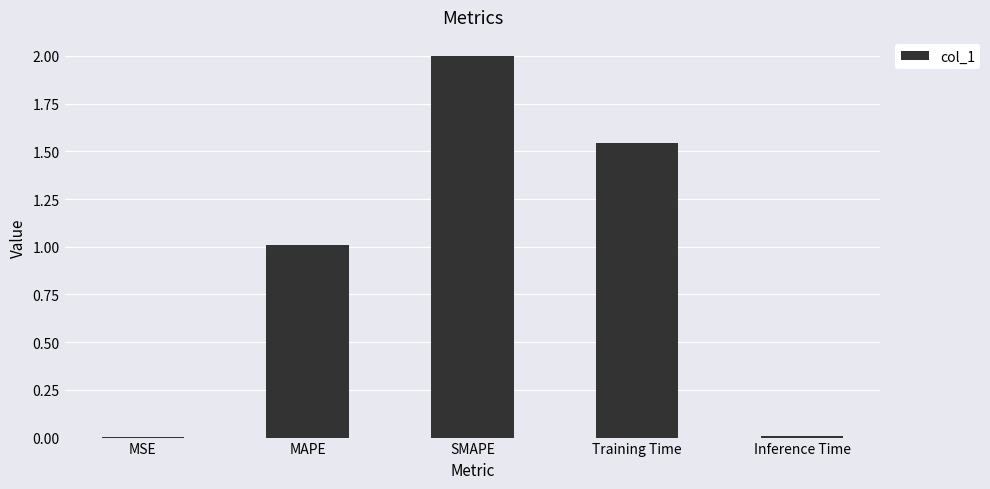

Approximately how many times larger is the value at Training Time compared to SMAPE?

0.8